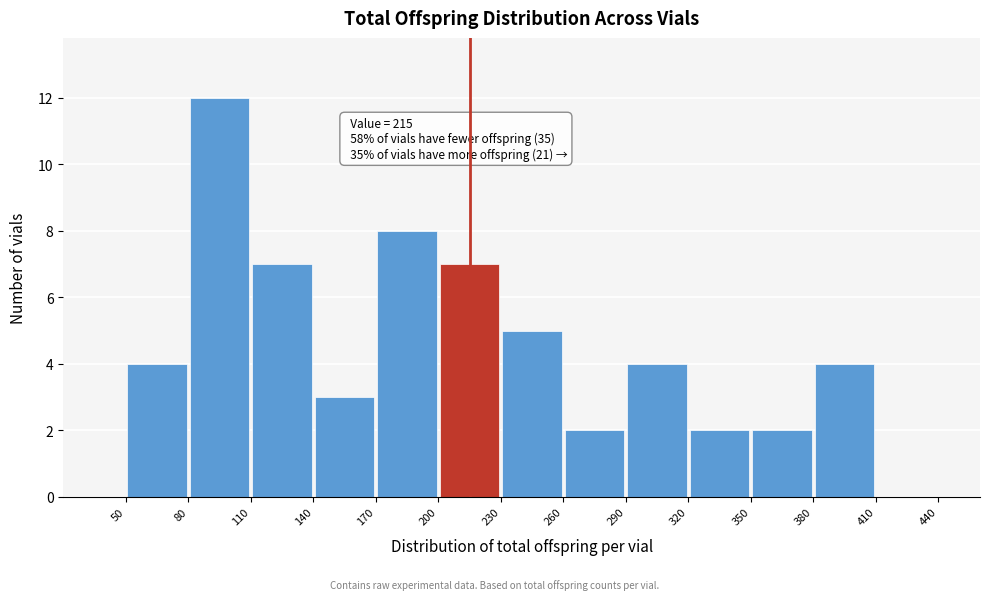

Over which range of the x-axis is the bar tallest?

80 to 110